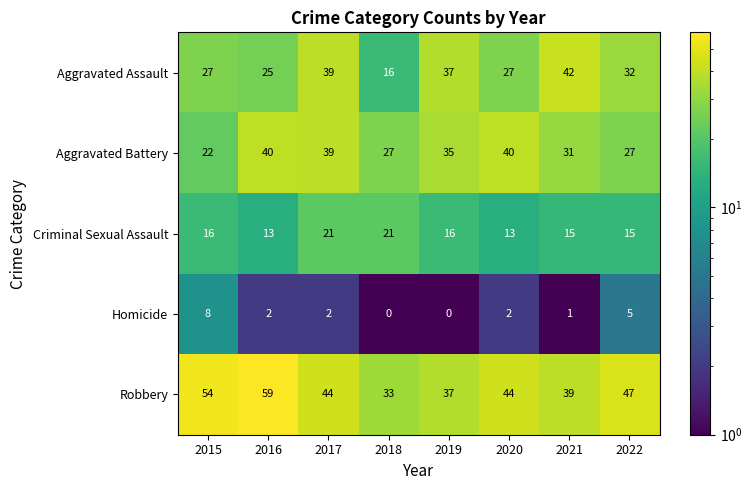

List the series in order of their peak value, lowest first.

Homicide, Criminal Sexual Assault, Aggravated Battery, Aggravated Assault, Robbery